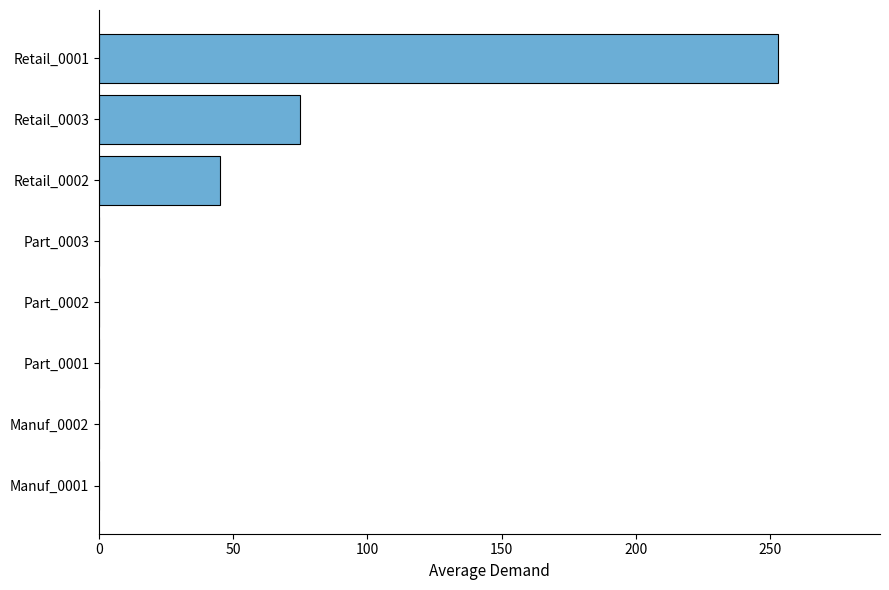

Which label corresponds to the largest value in the chart?

Retail_0001